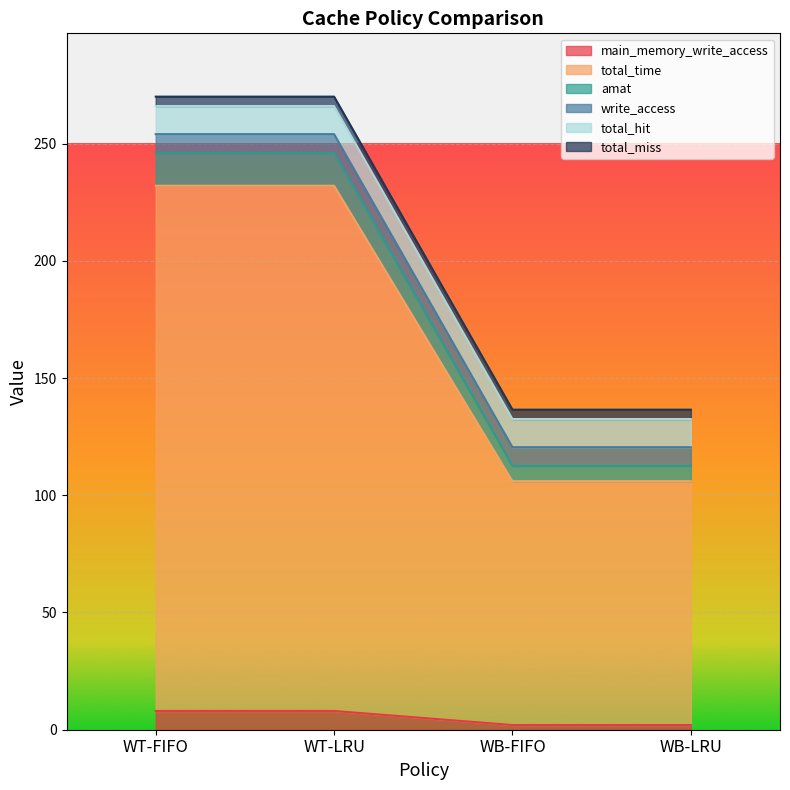

What is the difference between the second highest and minimum values in the total_time series?

126.0